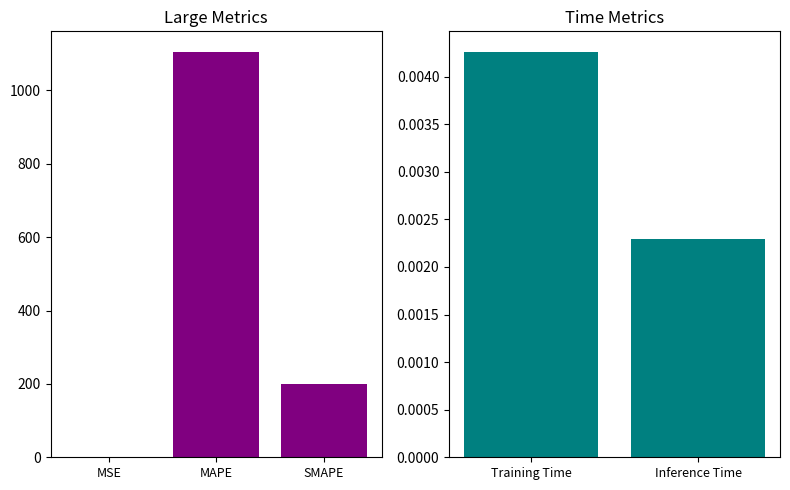

Reading left to right, transcribe all the data shown in this chart.

0.2	1105.9	200.0	0.0	0.0